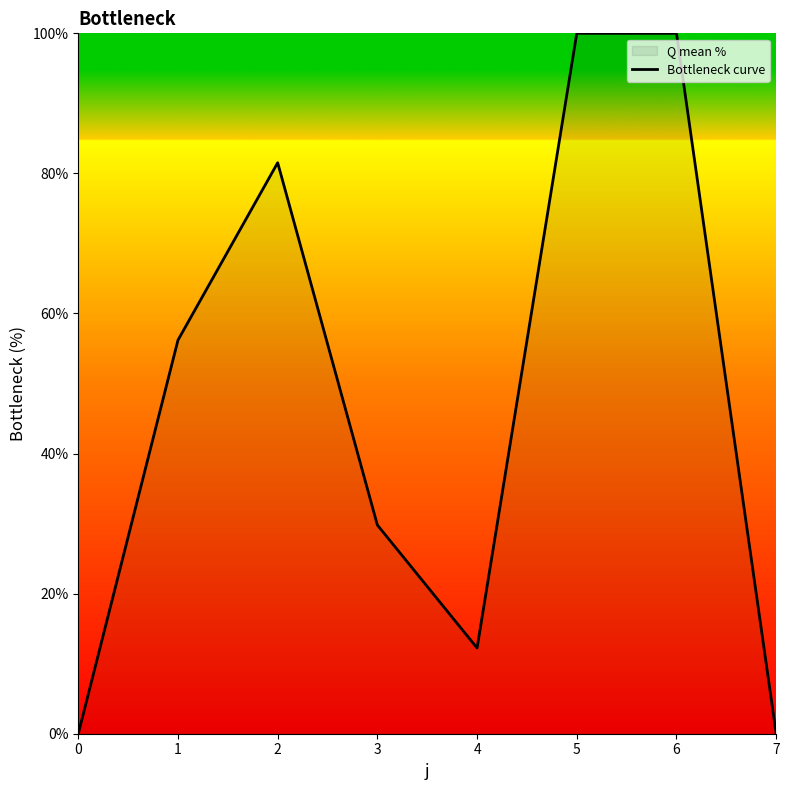

What is the maximum value shown in the chart?

100.0